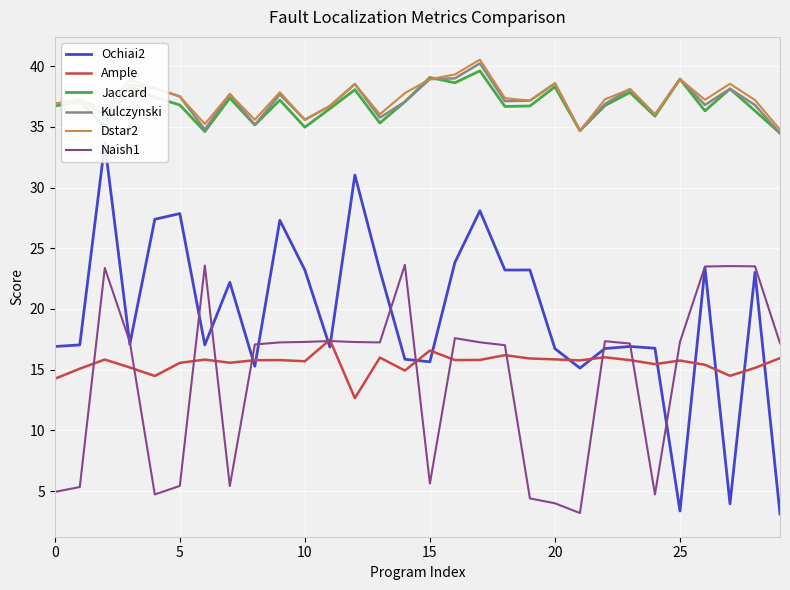

True or false: Ample and Kulczynski intersect in this chart.

False